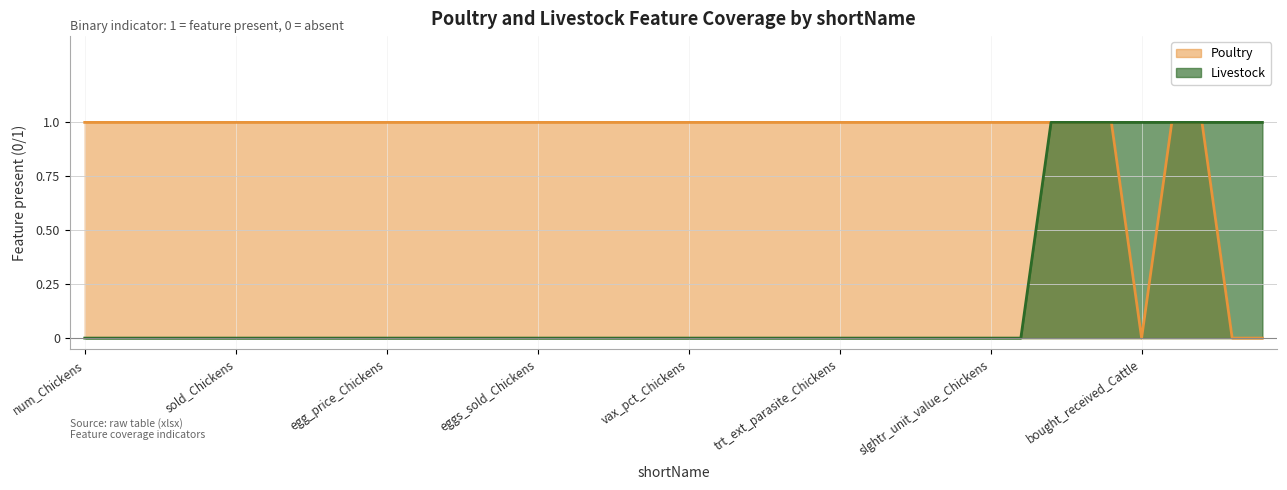

True or false: Poultry has a value of 2 at sold_Chickens.

False